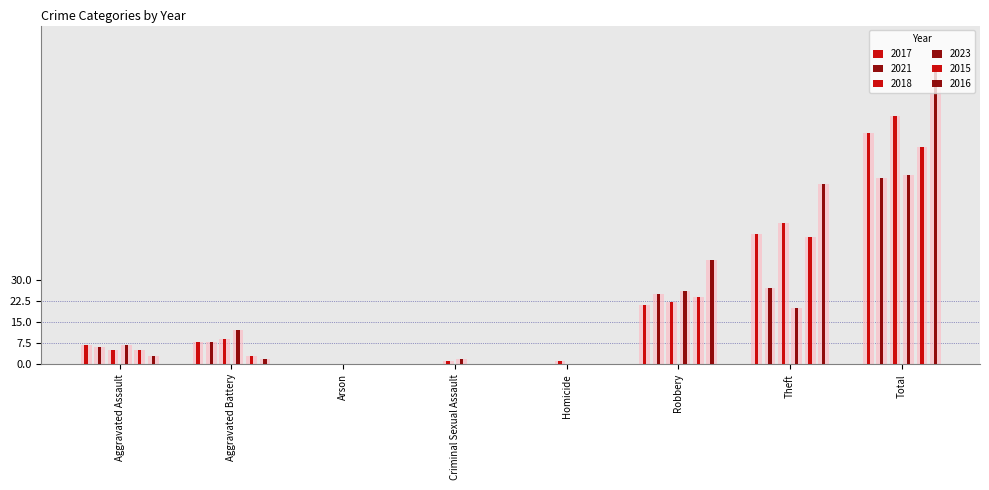

How many data points does each series have?

8